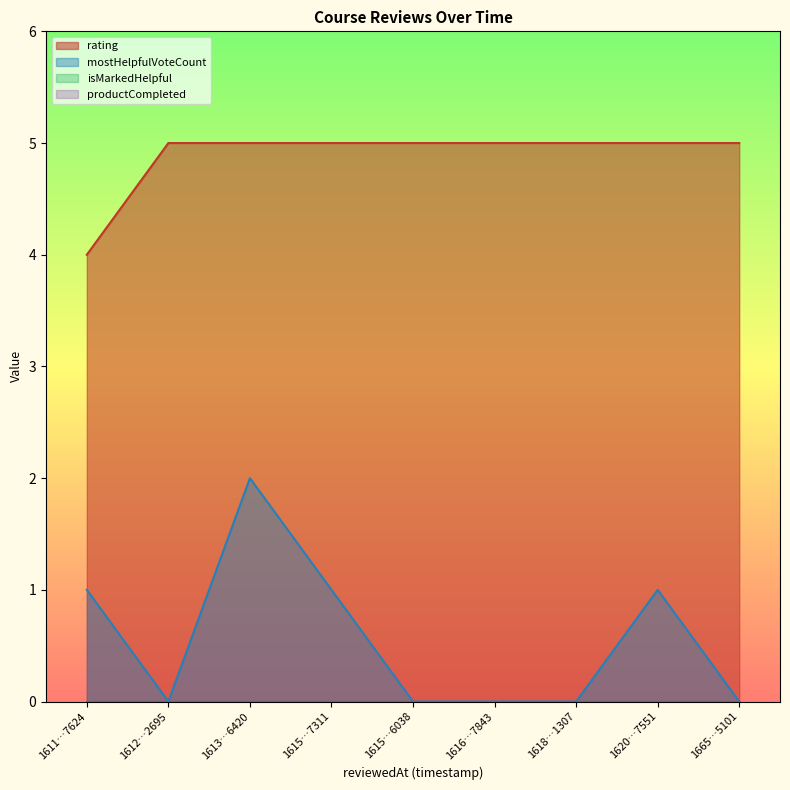

What is the total value across all series at 1620…7551?

6